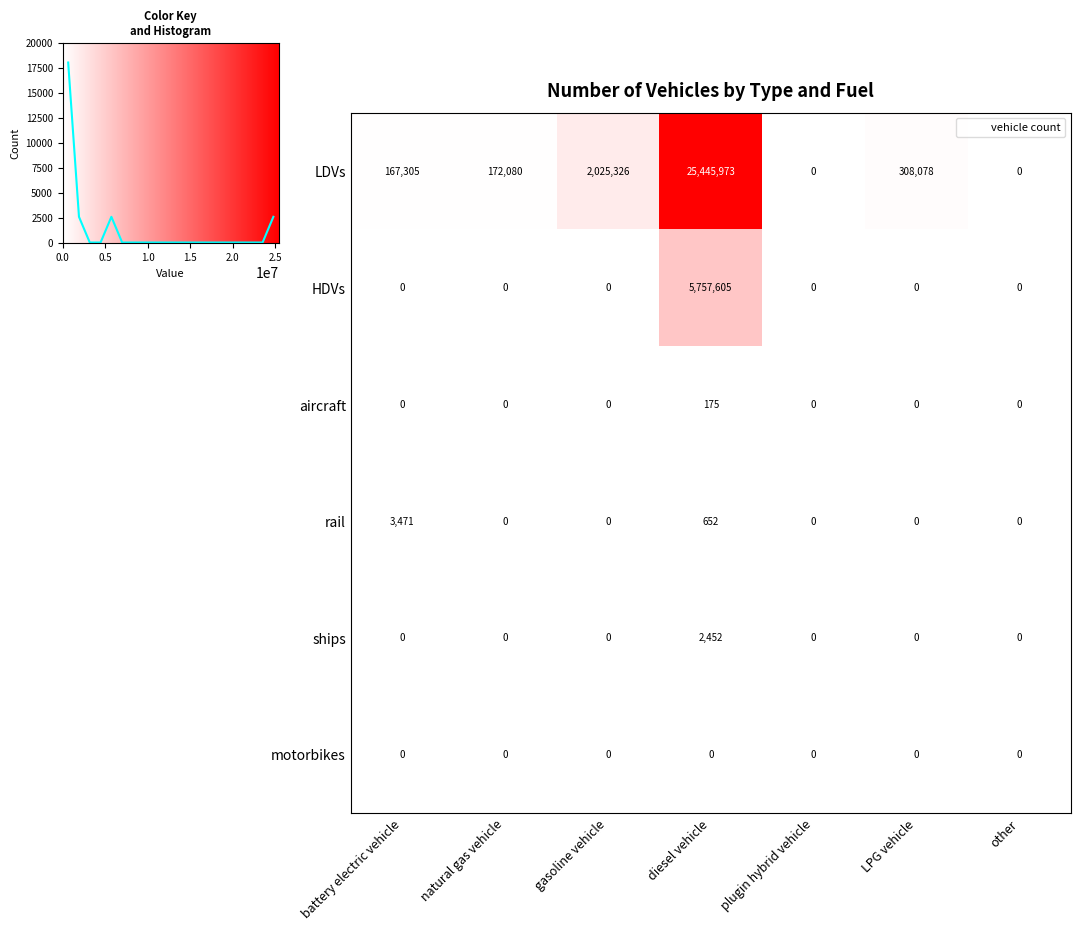

The value of HDVs at gasoline vehicle is 3991307. True or false?

False